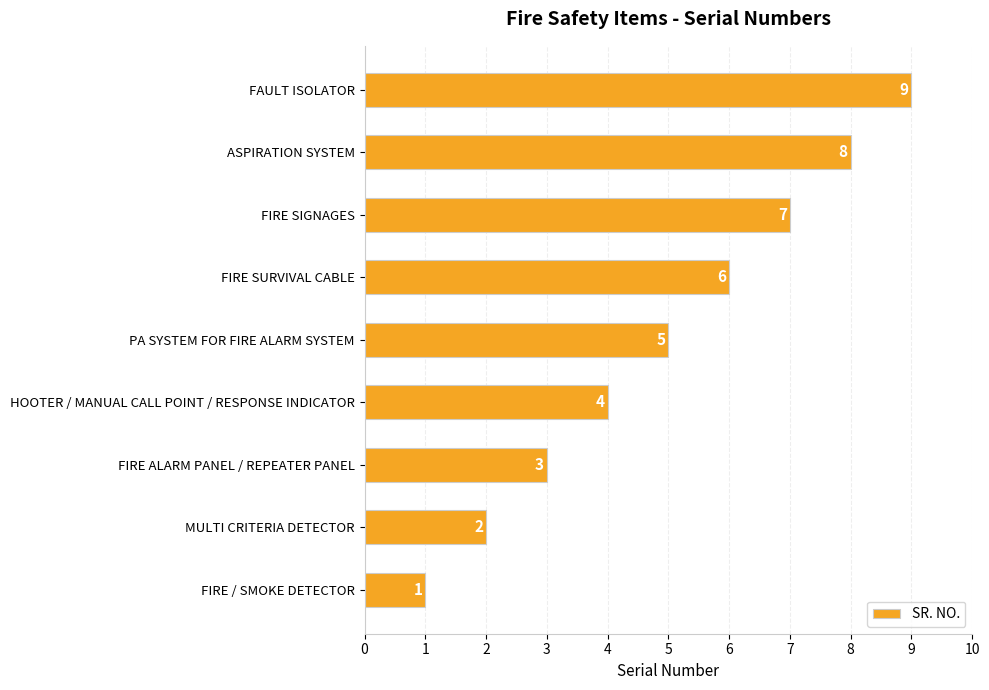

How many bars are there in total?

9